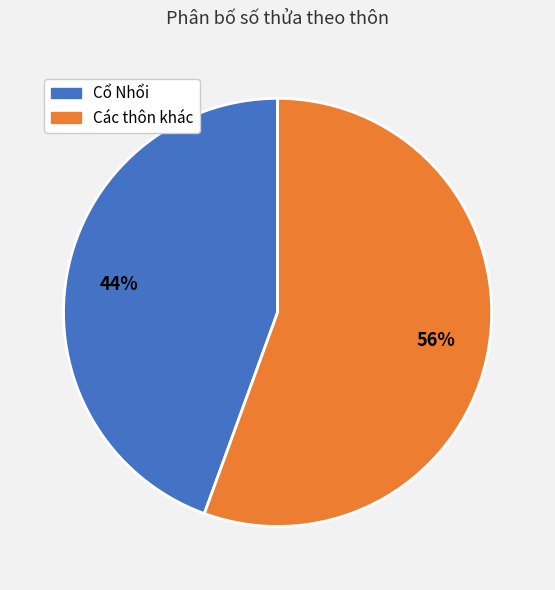

Is there a majority slice in this chart?

Yes